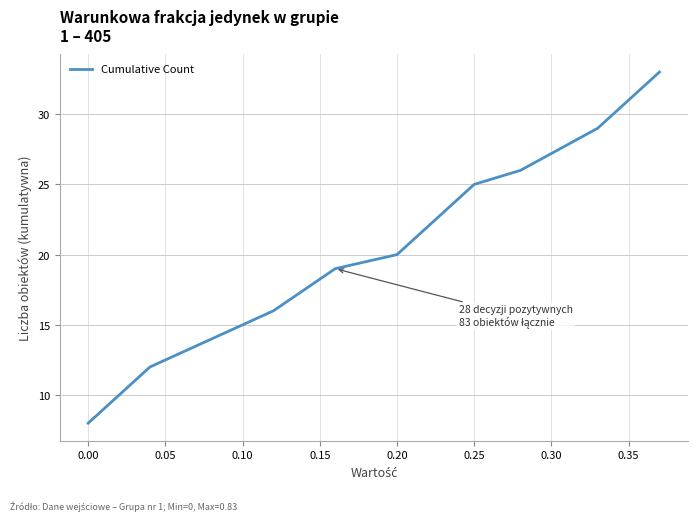

What is the maximum value shown in the chart?

33